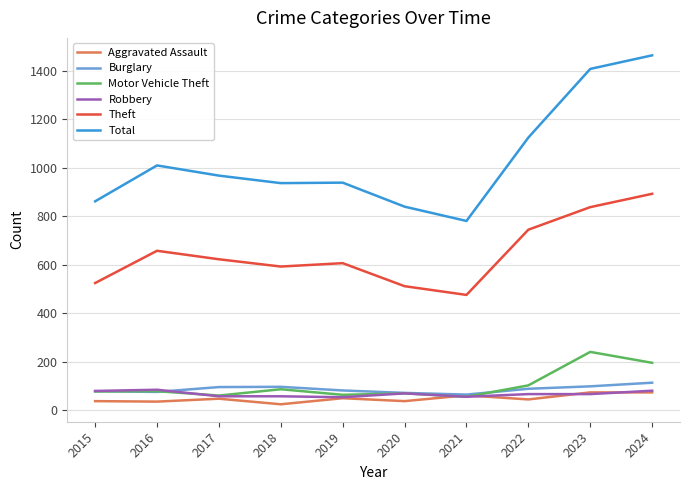

True or false: Total and Aggravated Assault intersect in this chart.

False